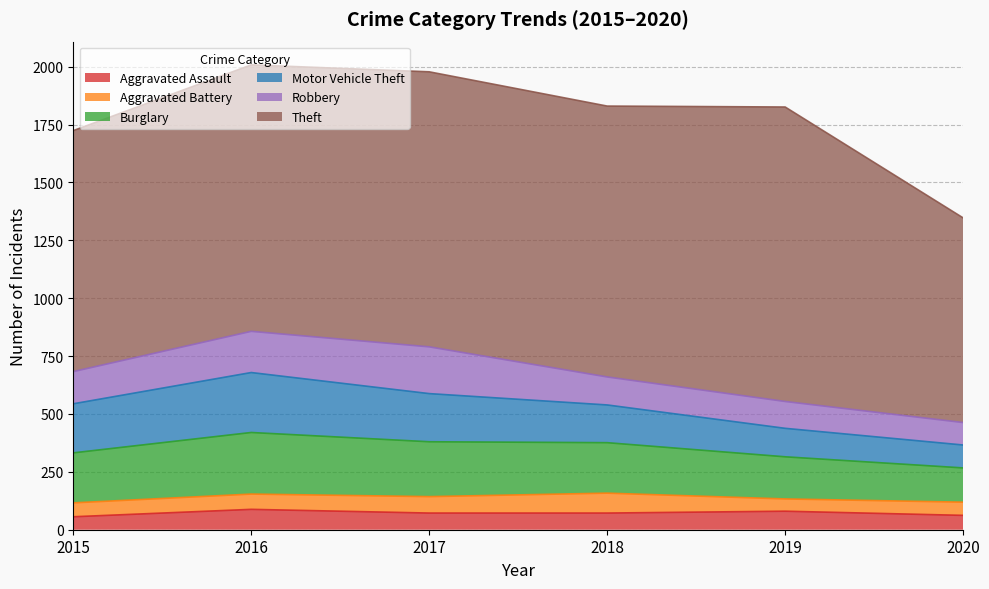

Is it true that Theft equals 712 at 2017?

False